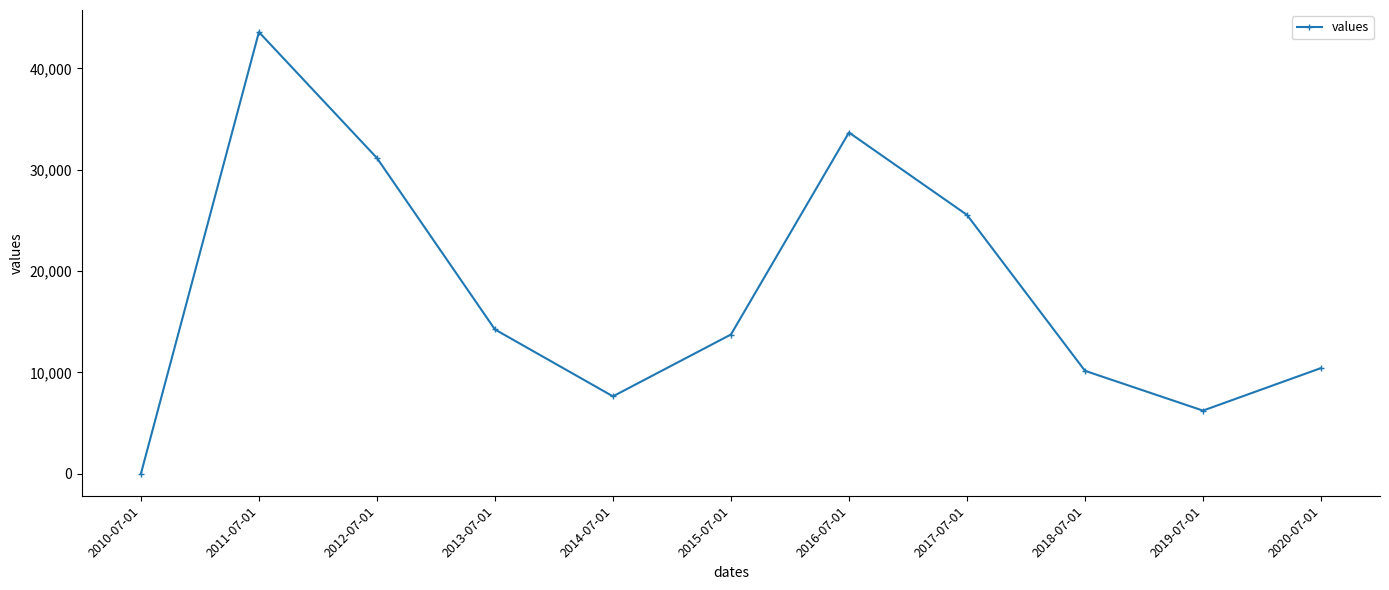

What is the value of the 11th point from the left?

10430.1